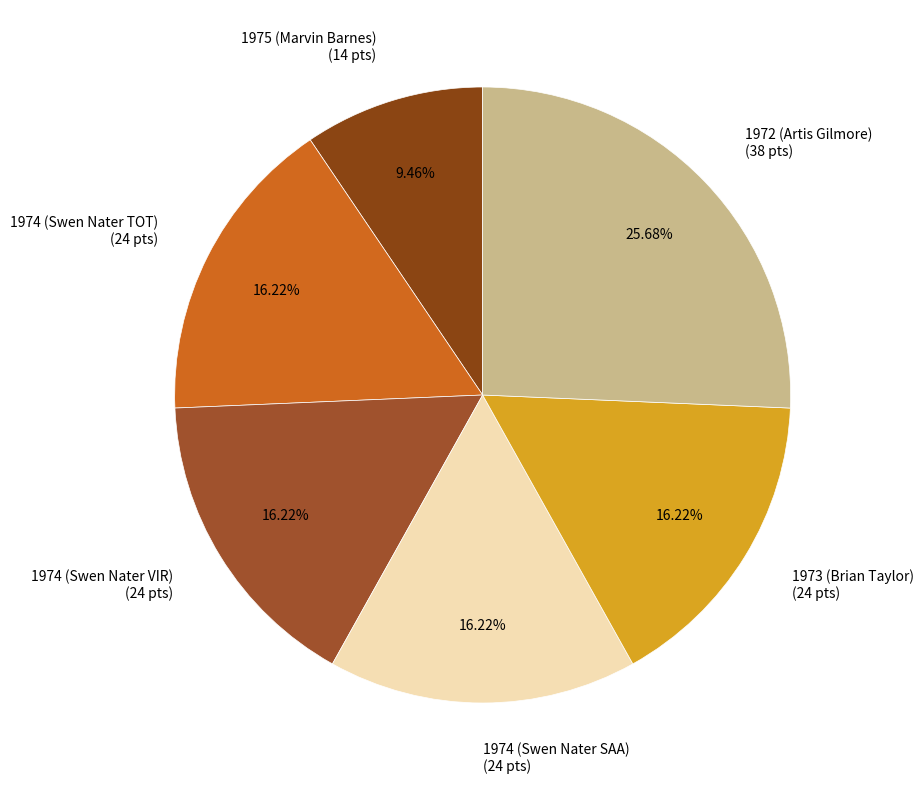

Between 1975 (Marvin Barnes) and 1974 (Swen Nater VIR), which is larger?

1974 (Swen Nater VIR)